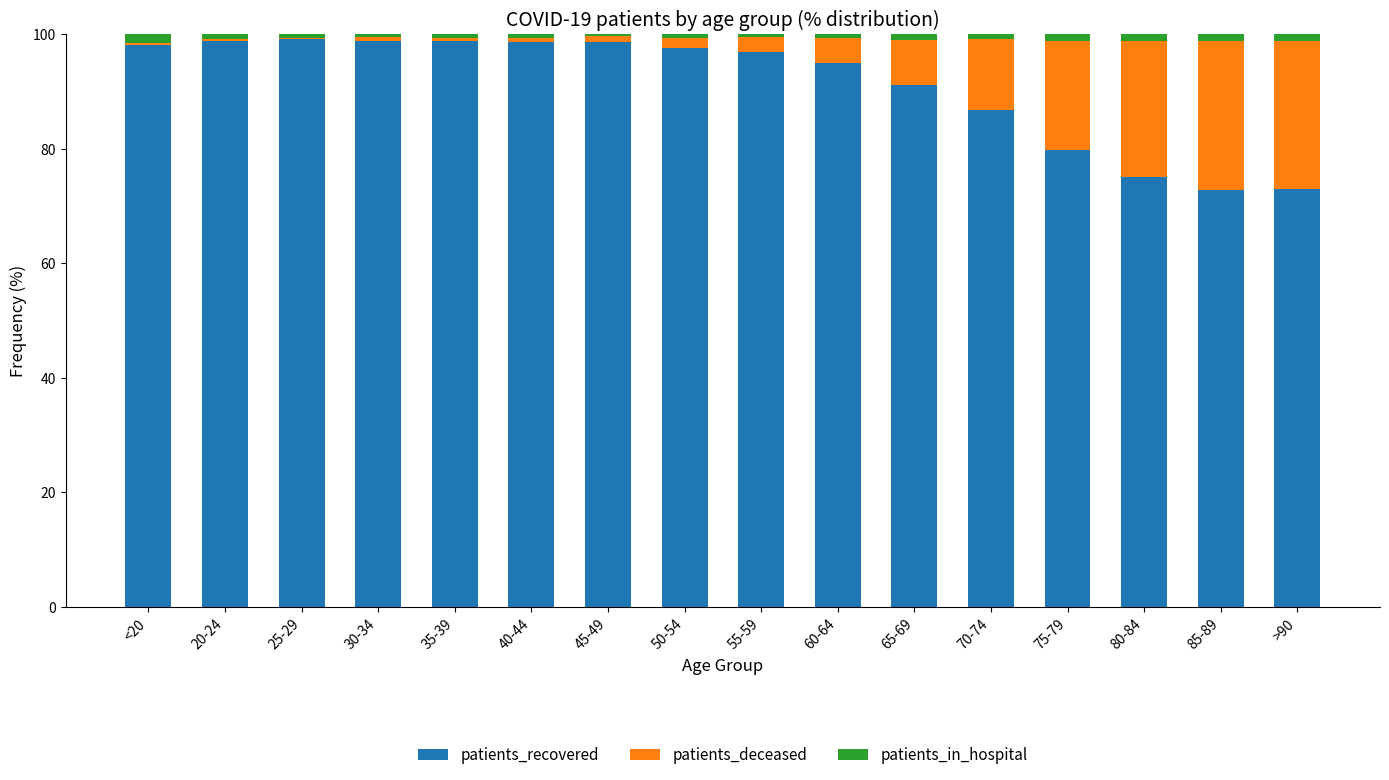

How many categories are shown in the chart?

16